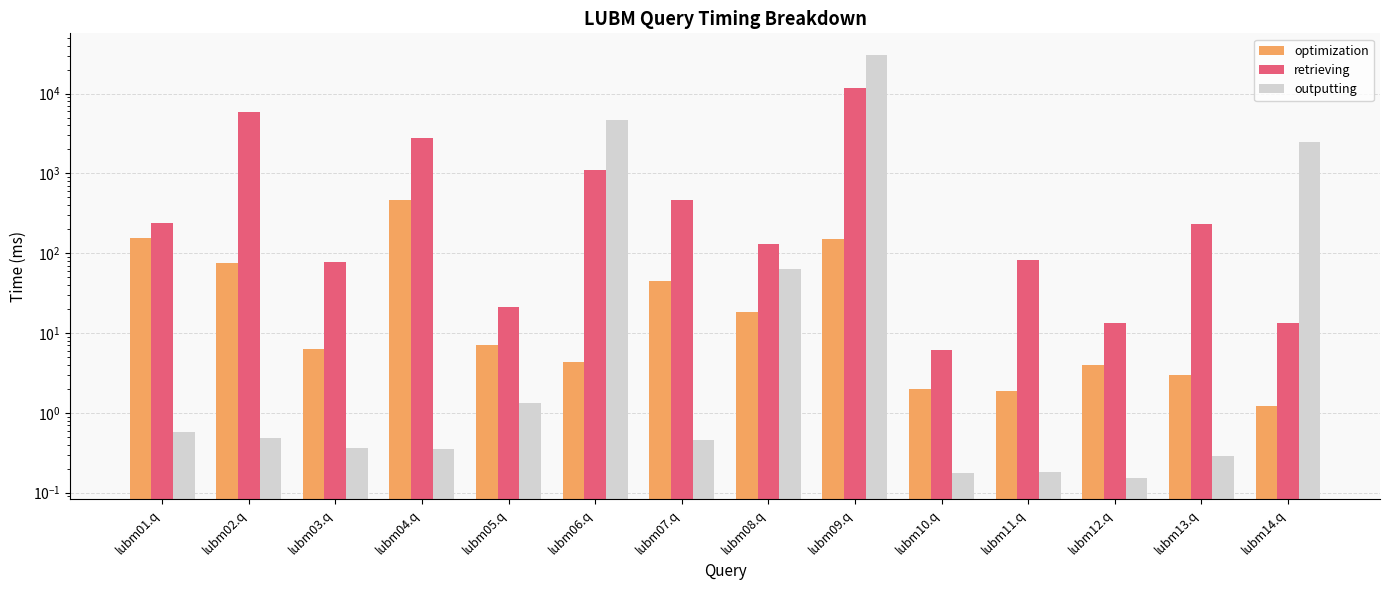

Which series has the largest total across all categories?

outputting